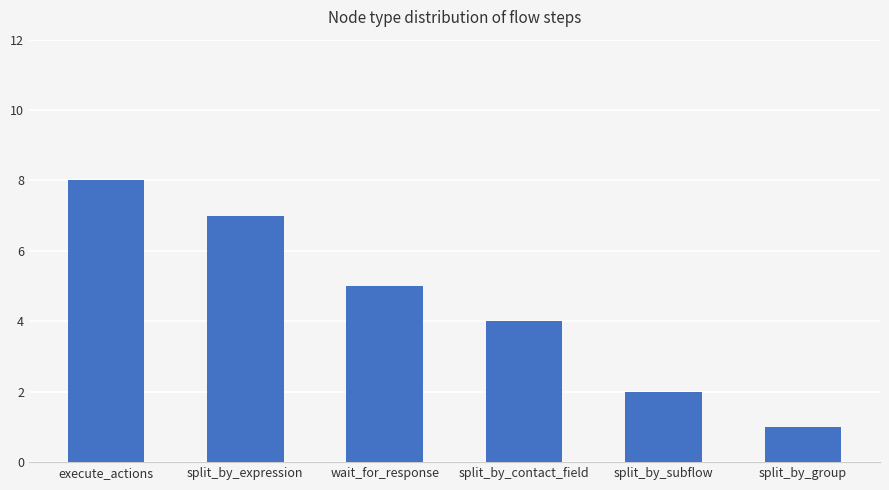

Where is the data nearest to the value 4?

split_by_contact_field